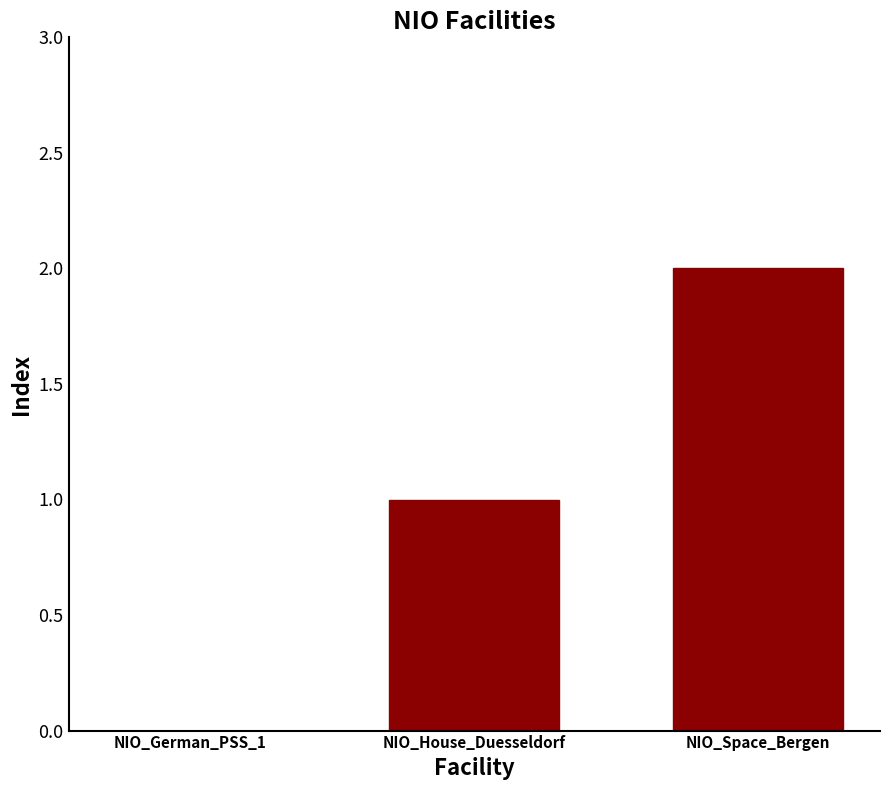

How many data points does each series have?

3